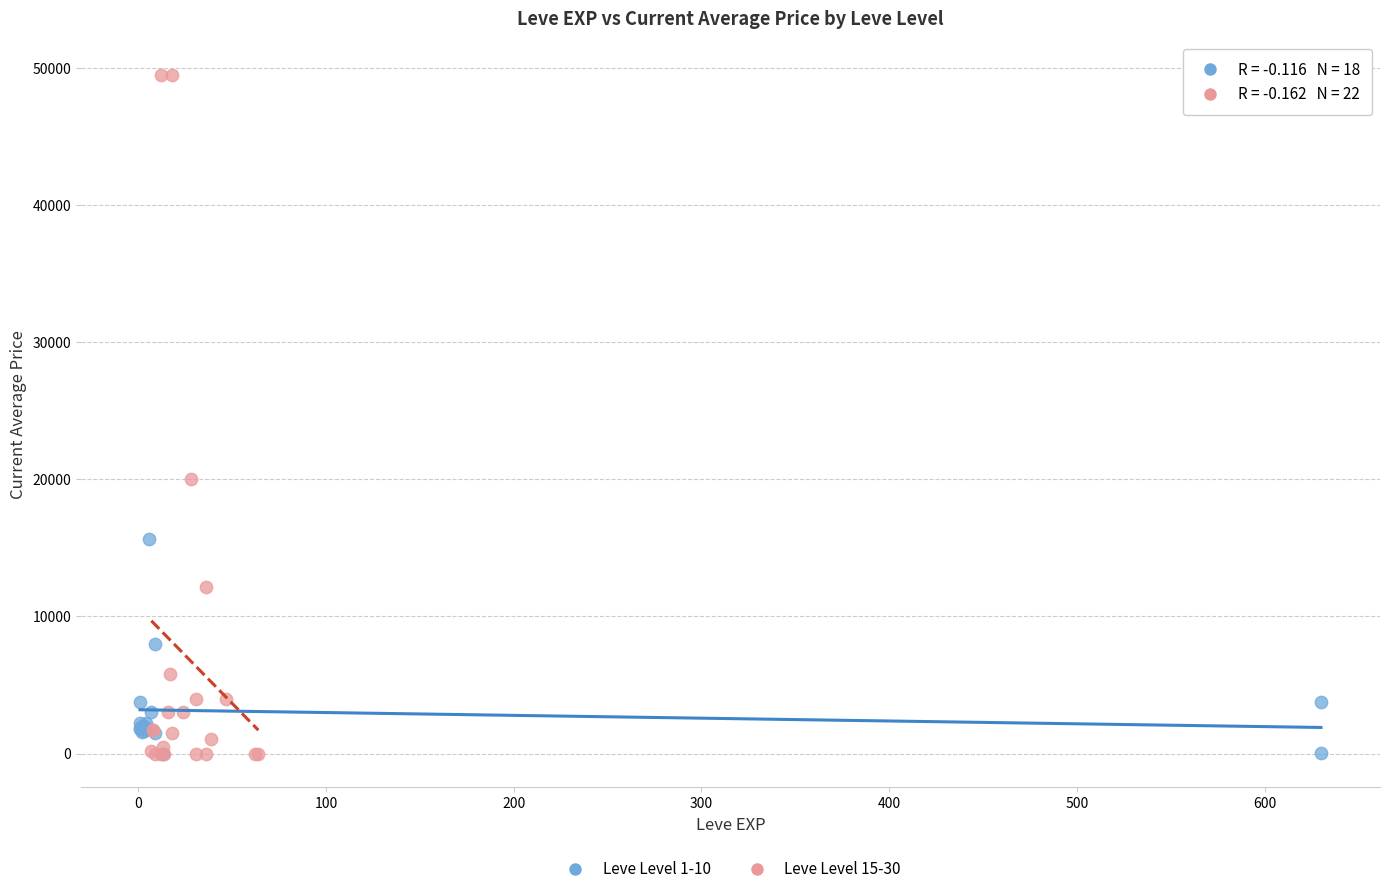

Which series has the widest spread of Y values?

Leve Level 15-30